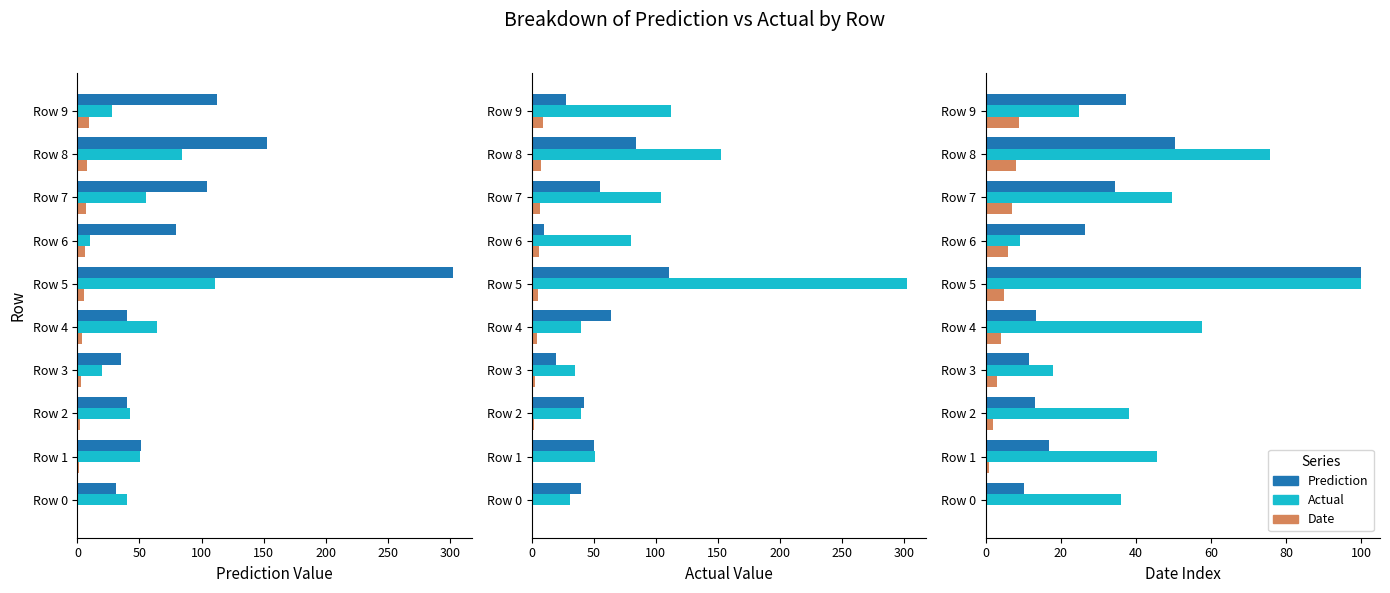

True or false: Actual has a value of 57.7 at Row 4.

True